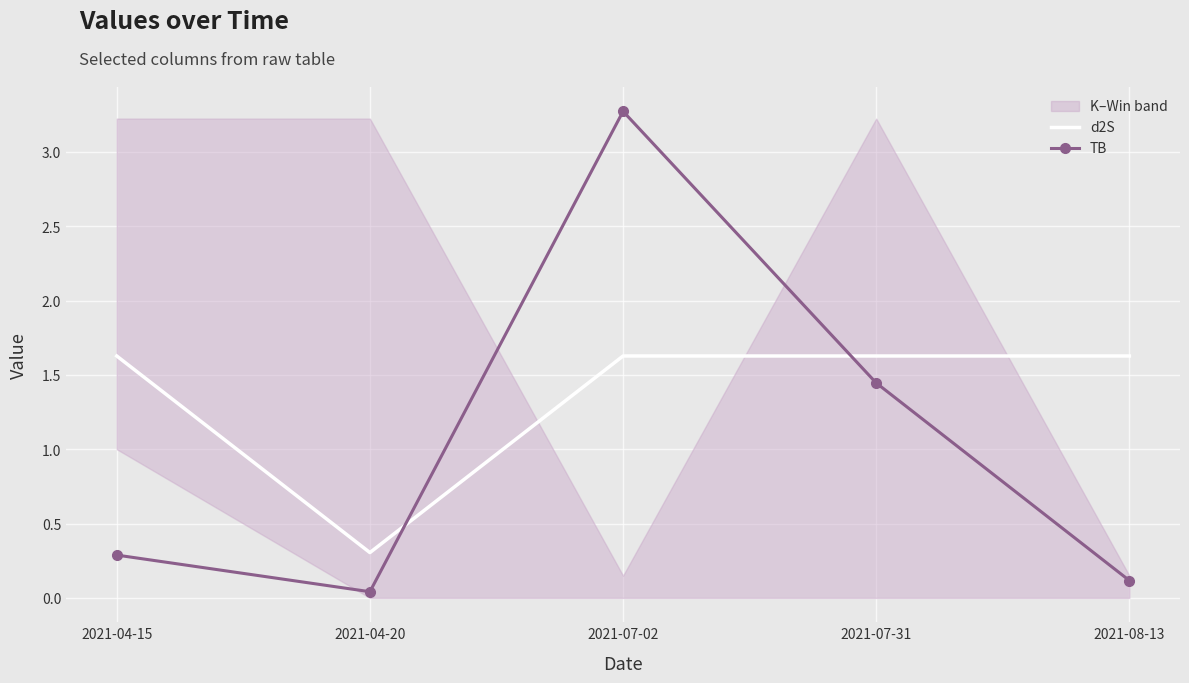

Reading left to right, list all the values displayed in this chart.

d2S: 1.6	0.3	1.6	1.6	1.6
TB: 0.3	0.0	3.3	1.4	0.1